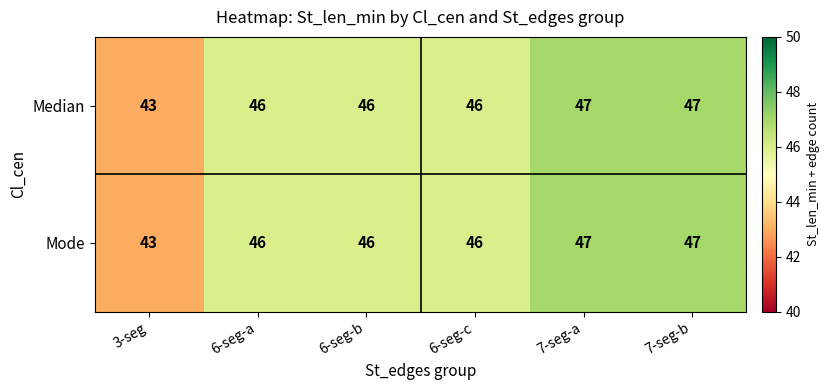

What value does the Median series have at 3-seg?

43